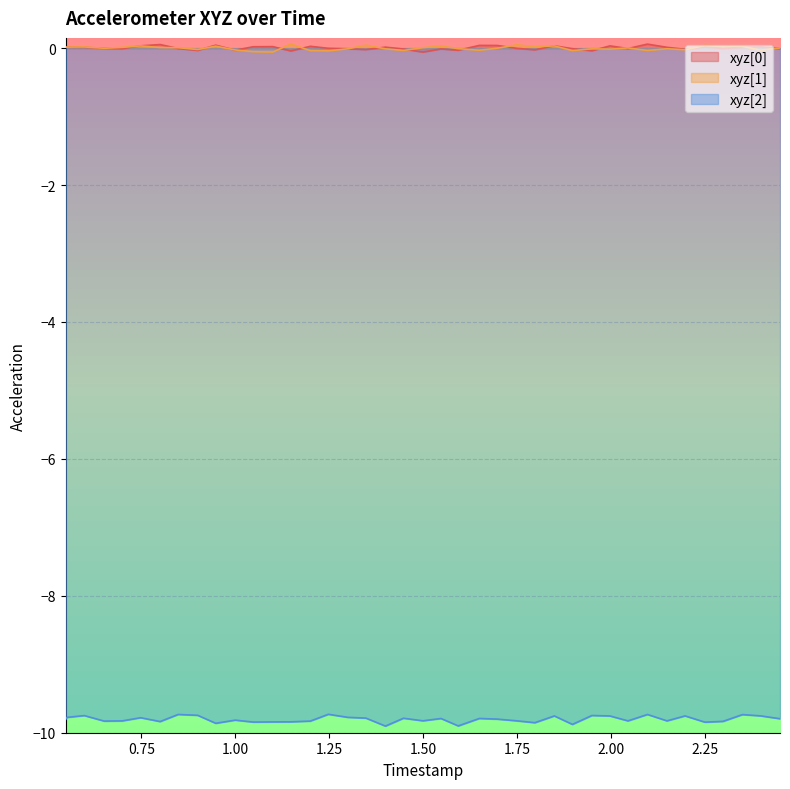

True or false: xyz[2] and xyz[0] intersect in this chart.

False